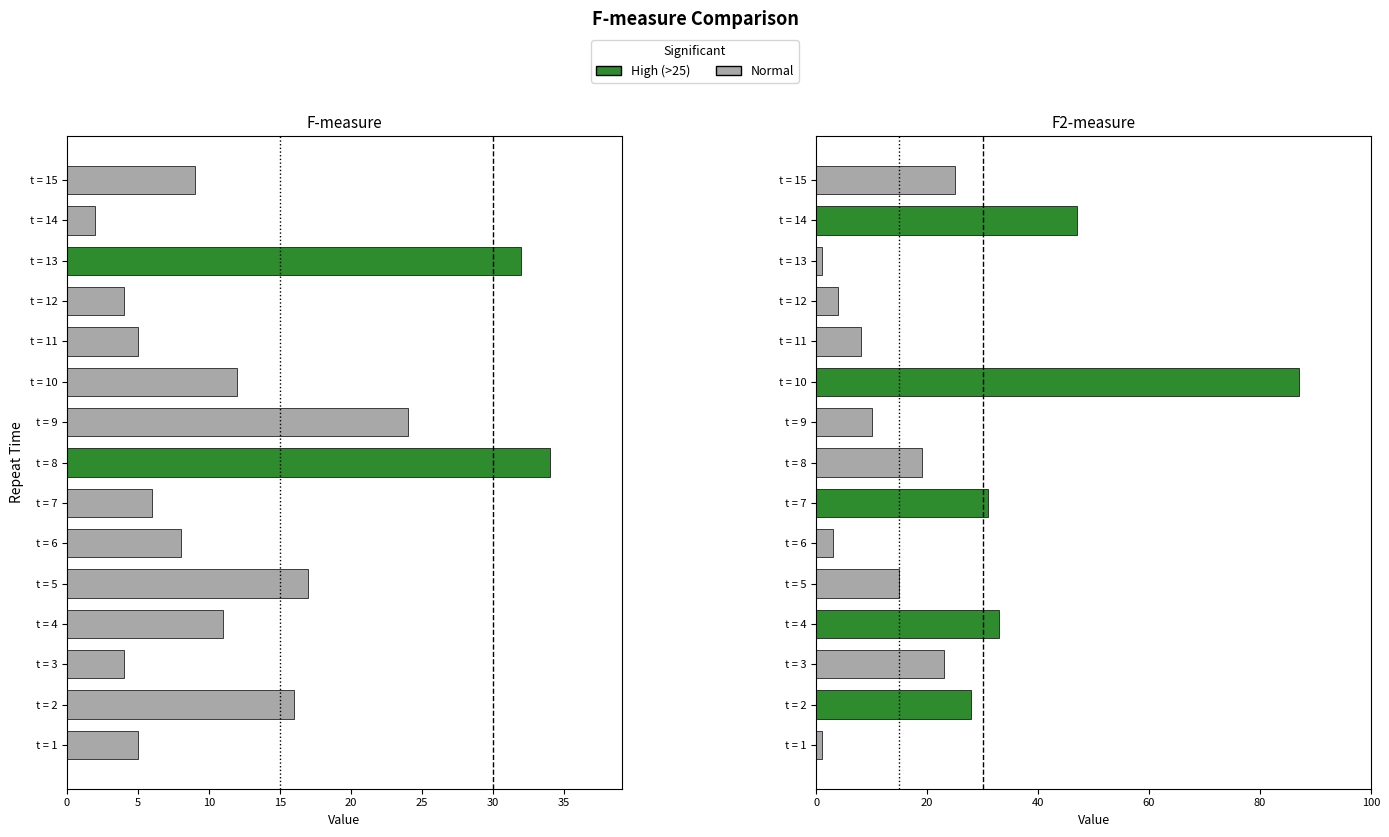

Which has a higher value, t = 10 or t = 11?

t = 10